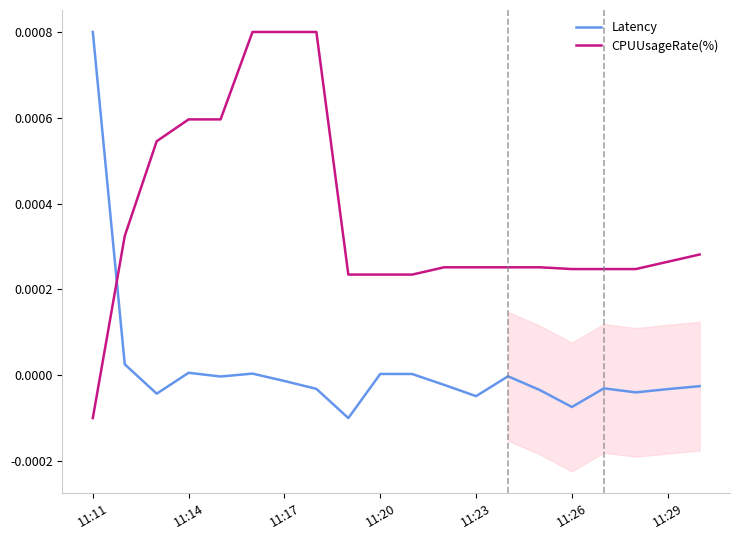

List the series in order of their overall mean, highest first.

CPUUsageRate(%), Latency